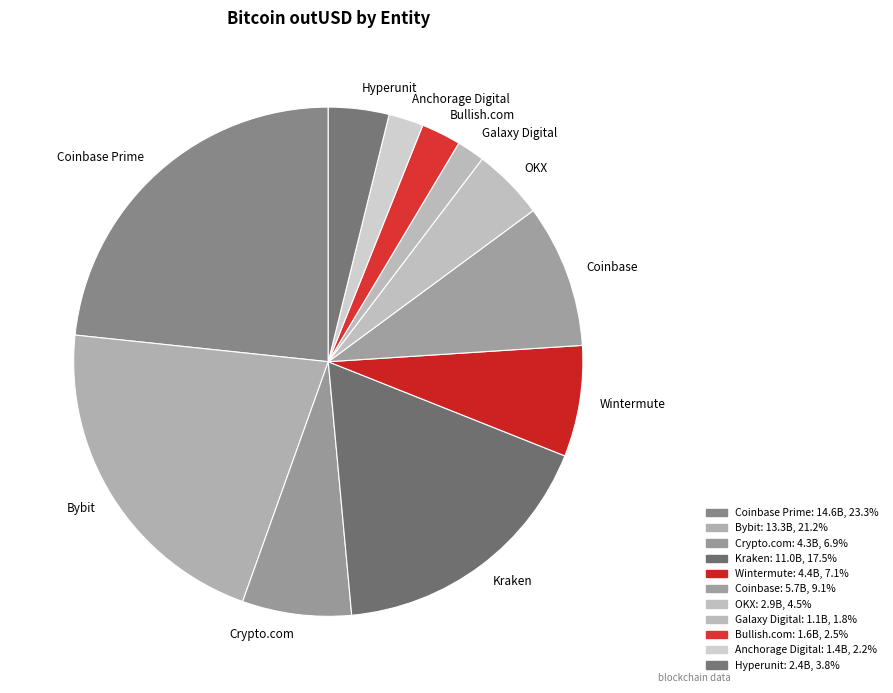

How many segments does this pie chart have?

11